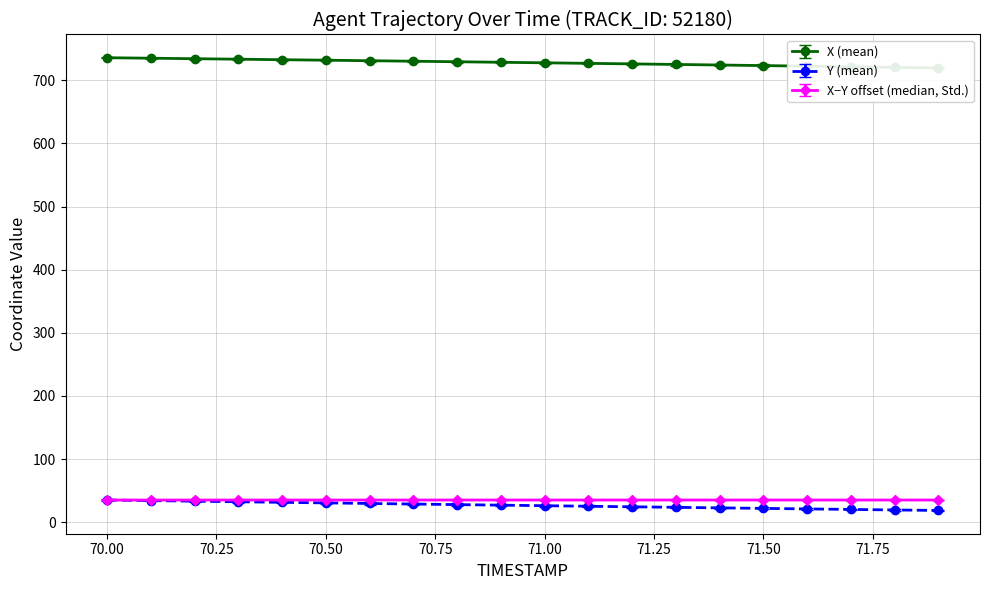

What is the sum of all X values?

14561.1